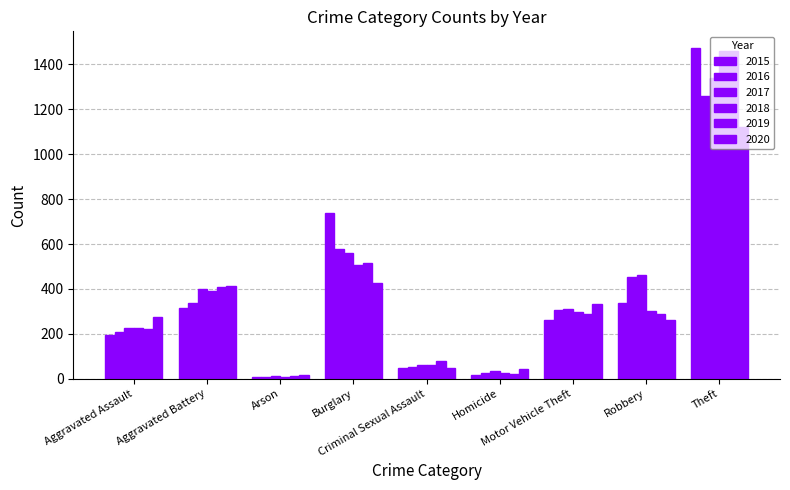

Which series has the largest range (max minus min)?

2015